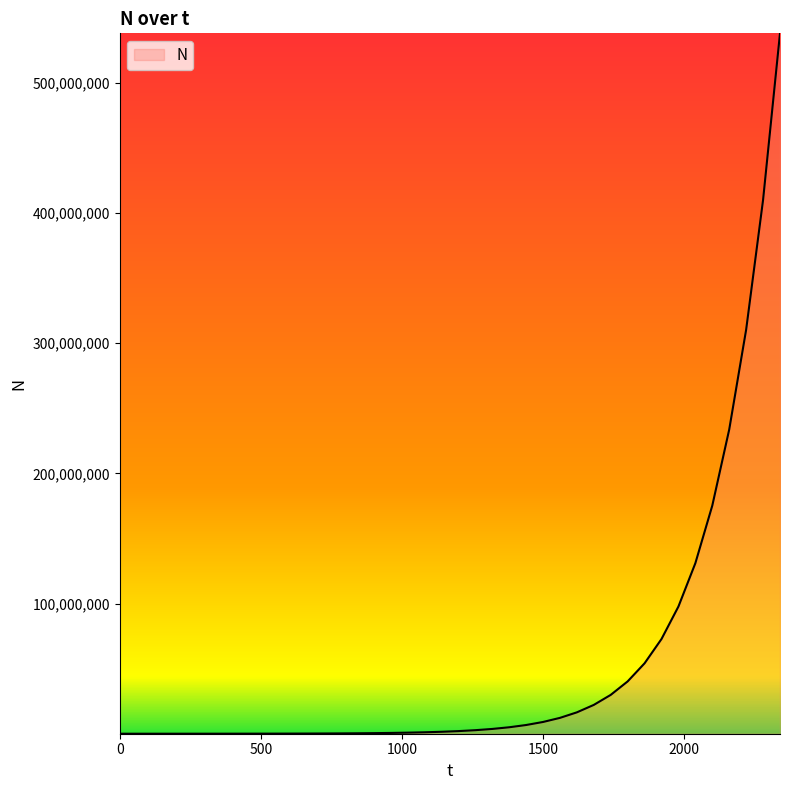

What is the difference between the maximum and minimum values?

537987516